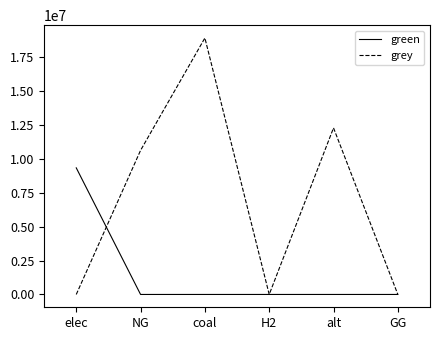

List the series in order of their overall mean, lowest first.

green, grey